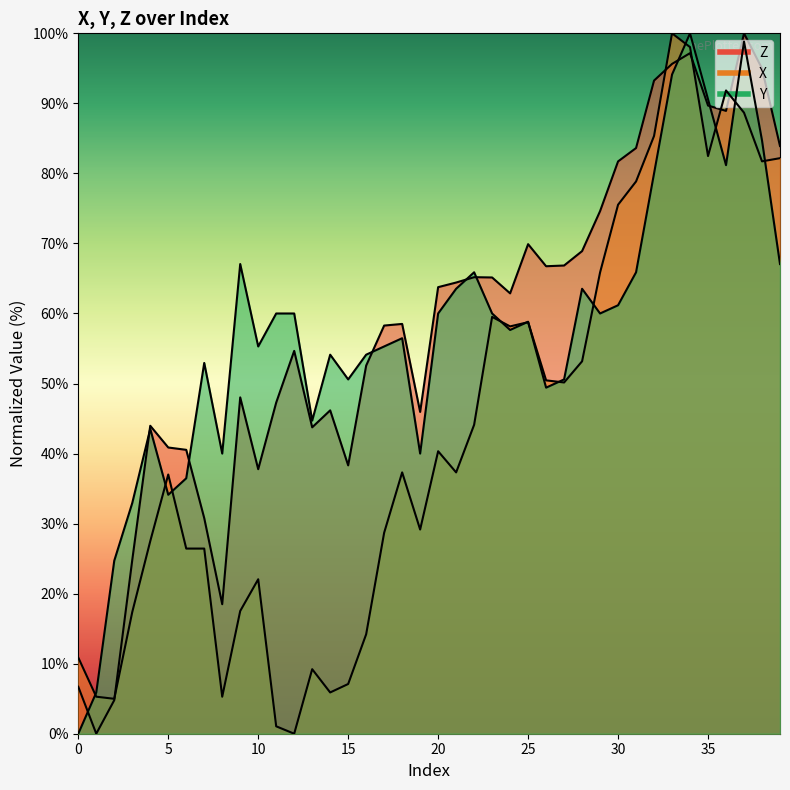

At which label is Y closest to 50?

15